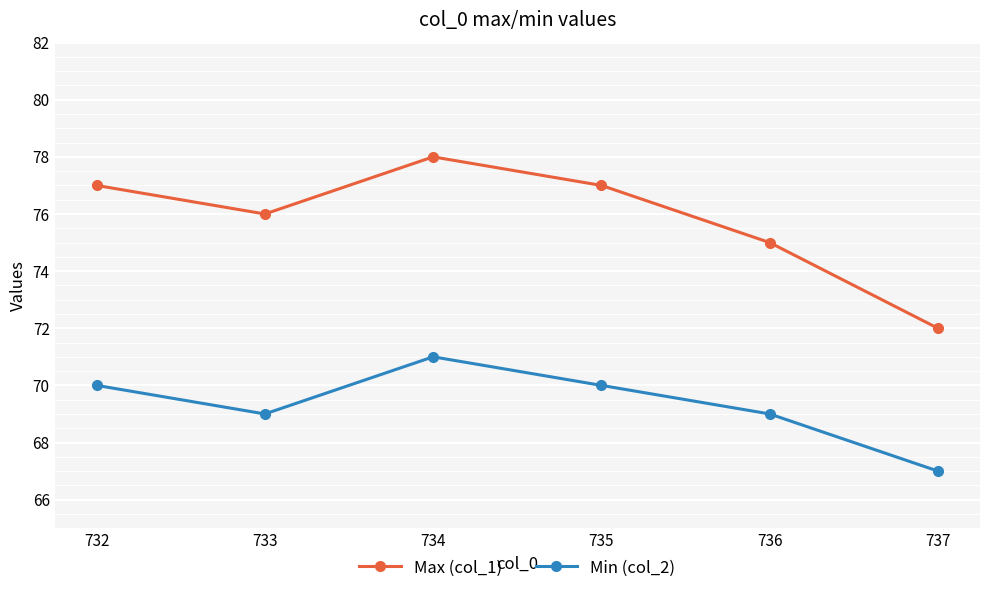

The value of Max (col_1) at 734 is 20. True or false?

False